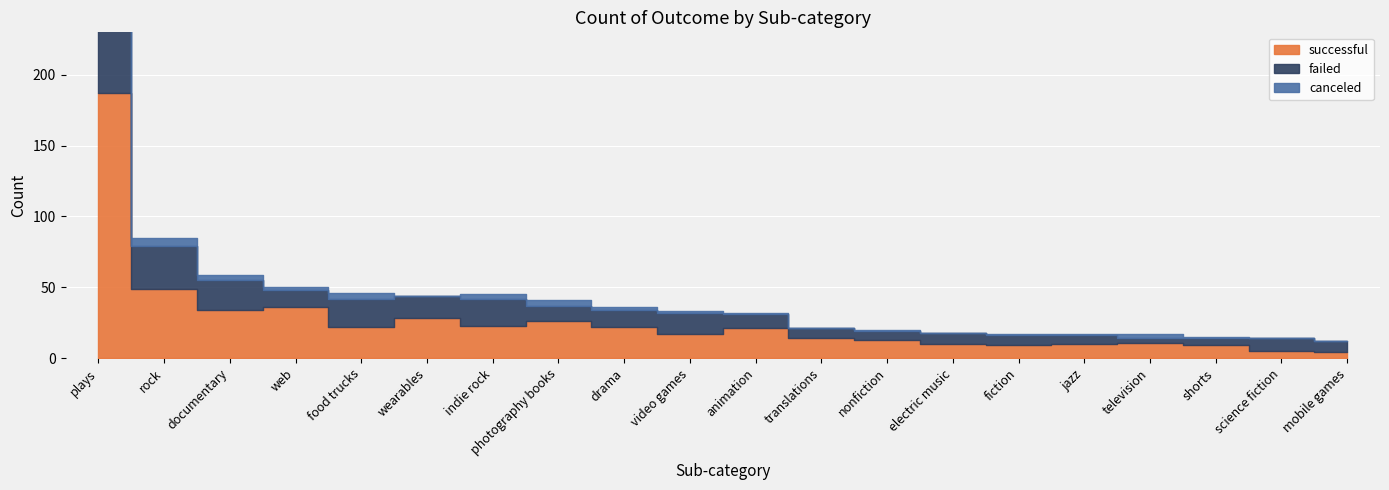

How many series are shown in this chart?

3